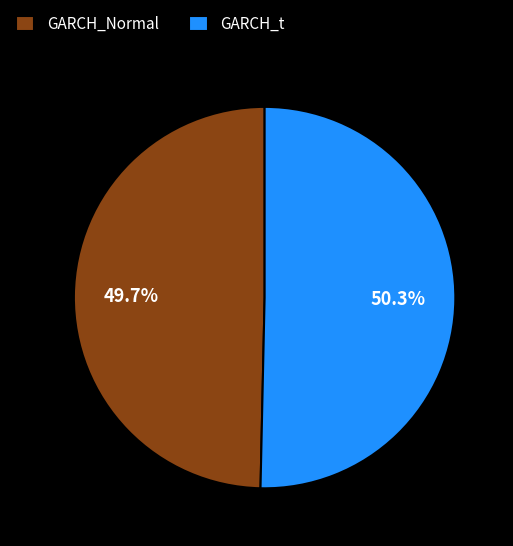

How many segments does this pie chart have?

2